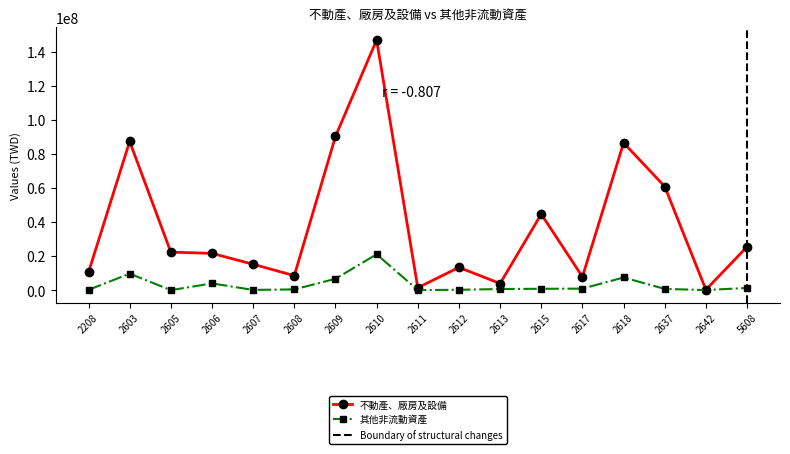

What is the average value of the 不動產、廠房及設備 series?

38039543